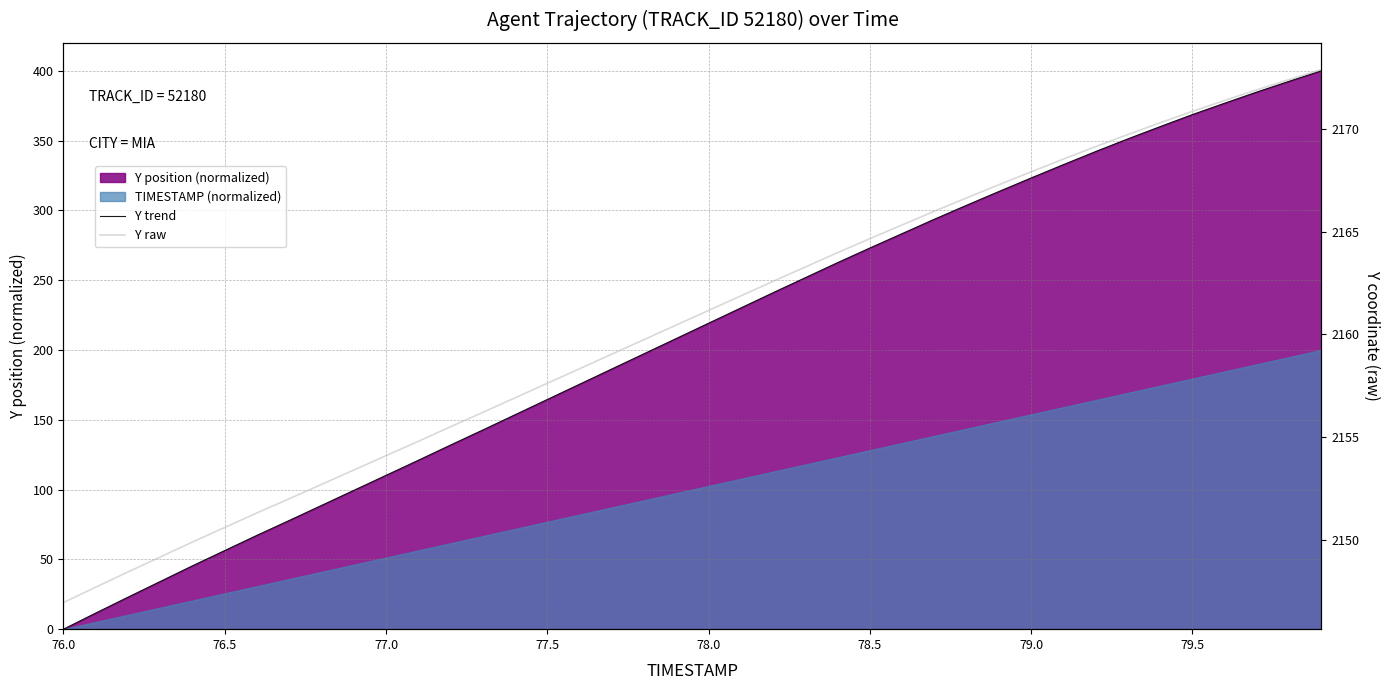

Rank the series at 78.0 from lowest to highest value.

Y trend, Y raw